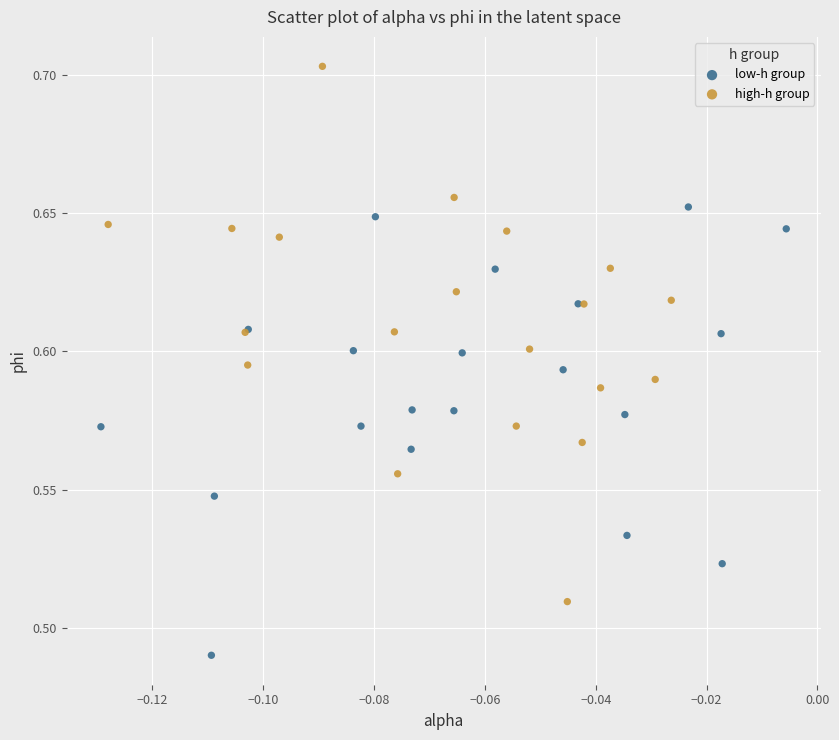

Which series has the largest Y range (max minus min)?

high-h group